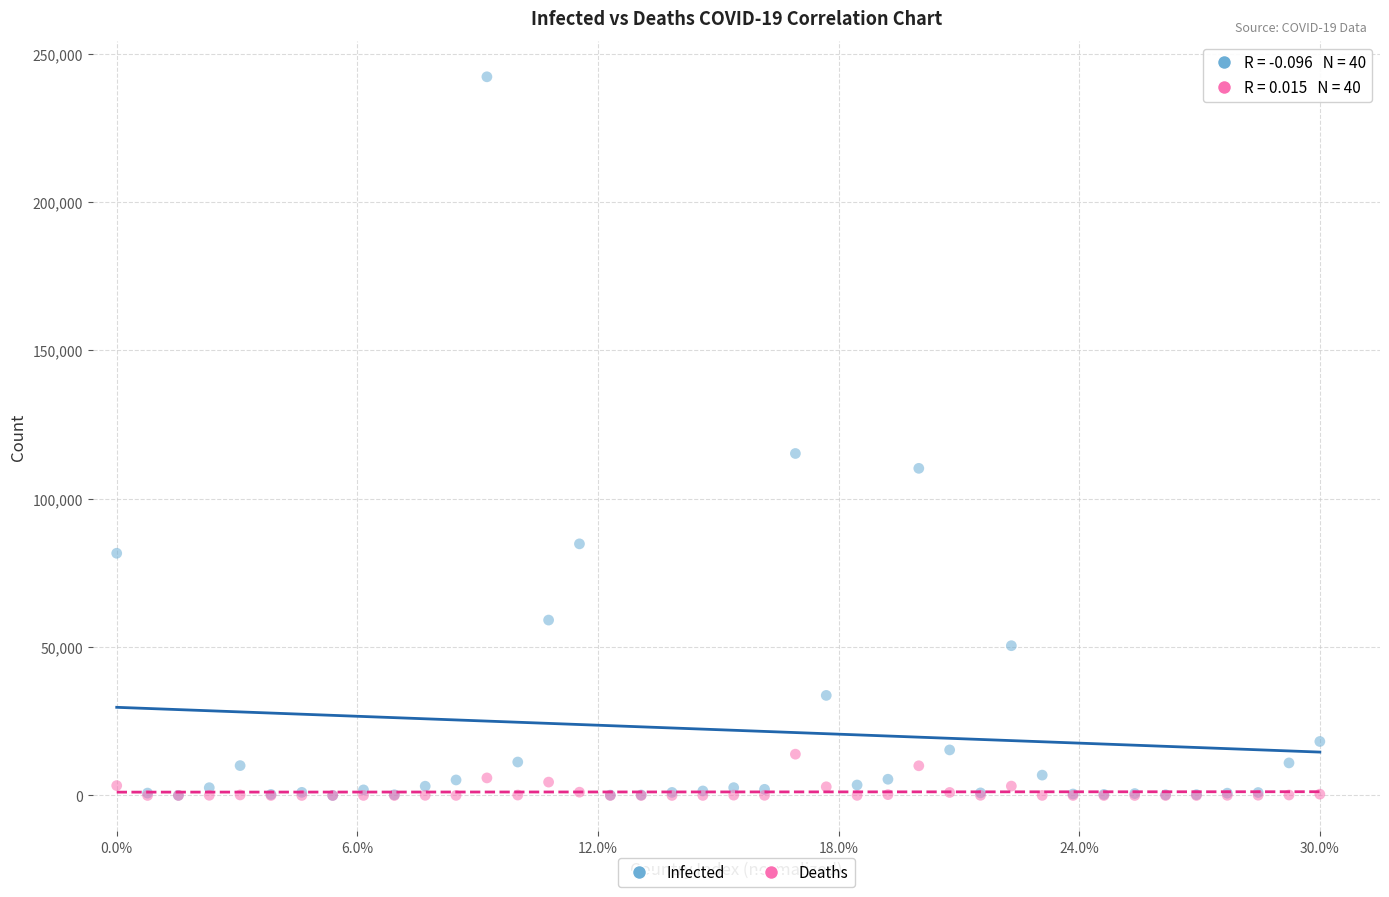

Across all series, what Y value is closest to 121091?

115242